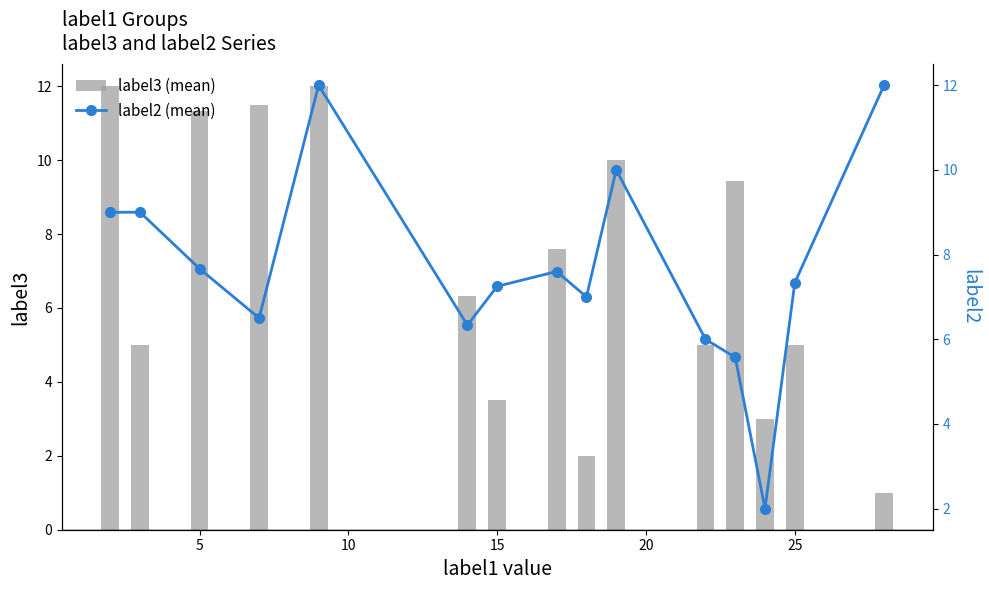

What is the sum of all label3 (mean) values?

104.7